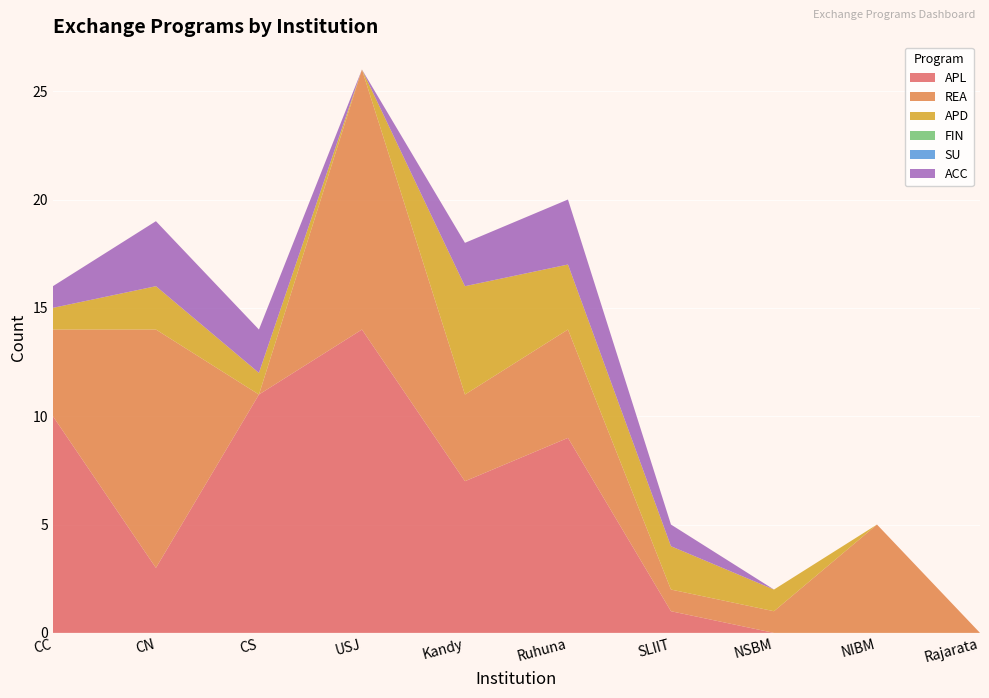

Reading left to right, extract all data points from this chart.

APL: 10	3	11	14	7	9	1	0	0	0
REA: 4	11	0	12	4	5	1	1	5	0
APD: 1	2	1	0	5	3	2	1	0	0
FIN: 0	0	0	0	0	0	0	0	0	0
SU: 0	0	0	0	0	0	0	0	0	0
ACC: 1	3	2	0	2	3	1	0	0	0